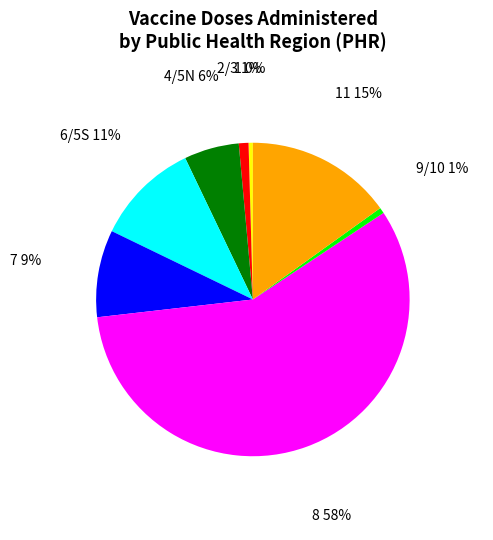

Do 6/5S and 4/5N together represent more than half of the pie?

No